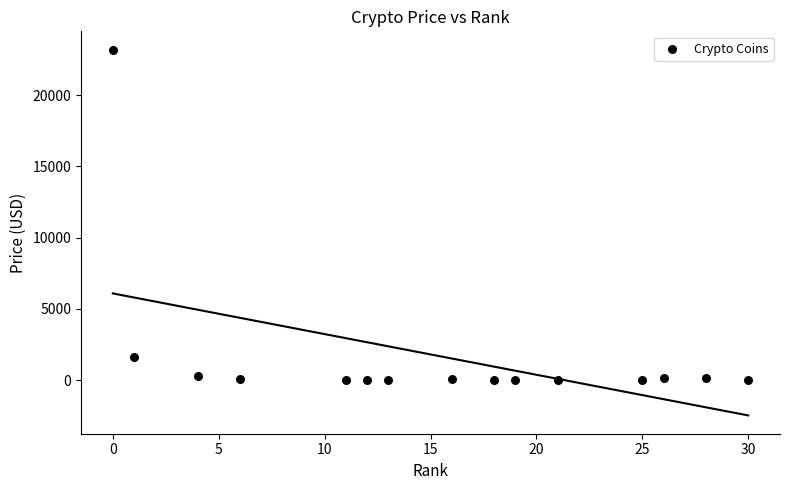

What is the range of X values (max minus min)?

30.0